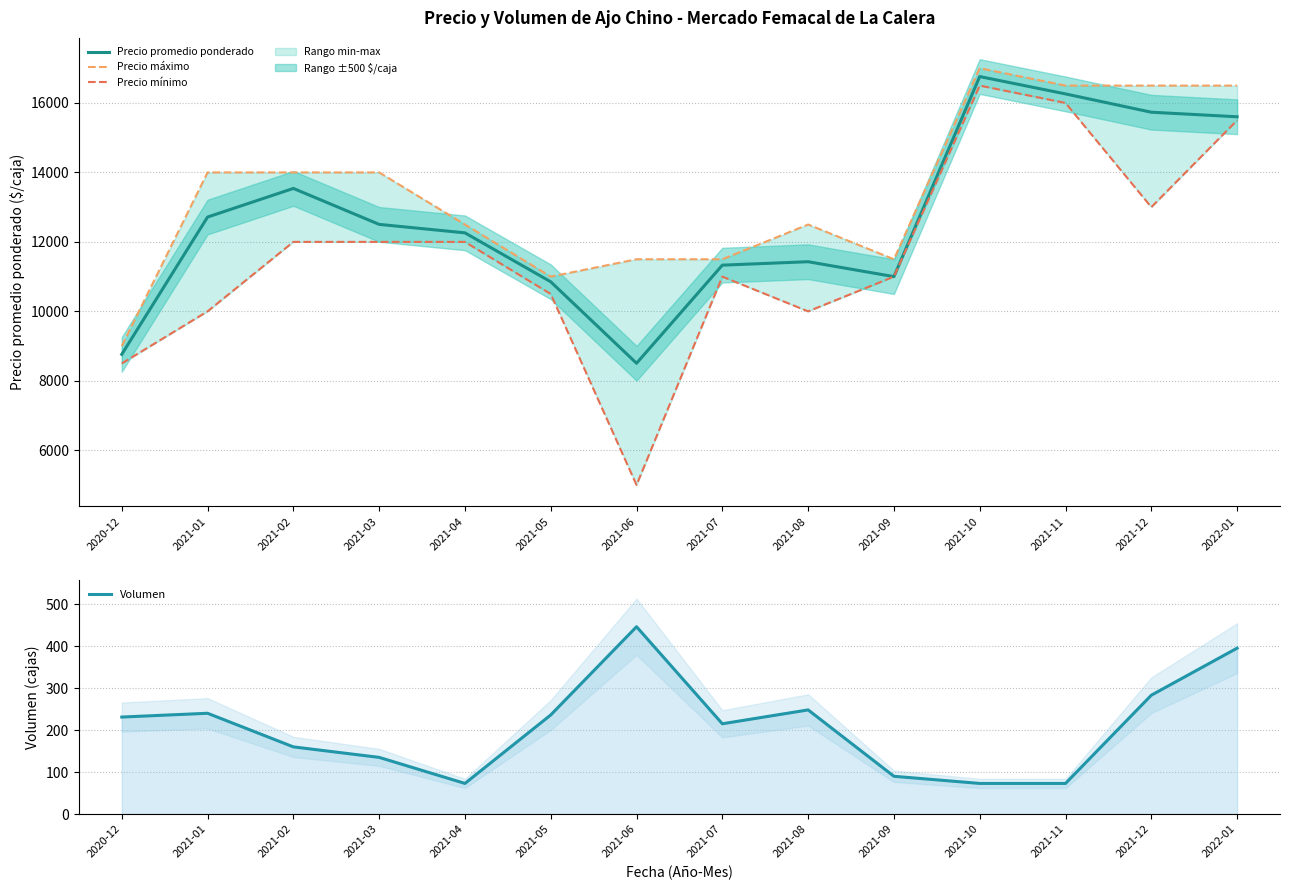

Which series has the largest total across all categories?

Precio máximo